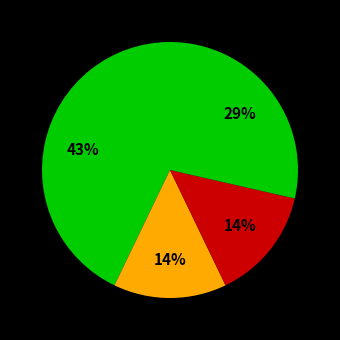

How many slices are in this pie chart?

4